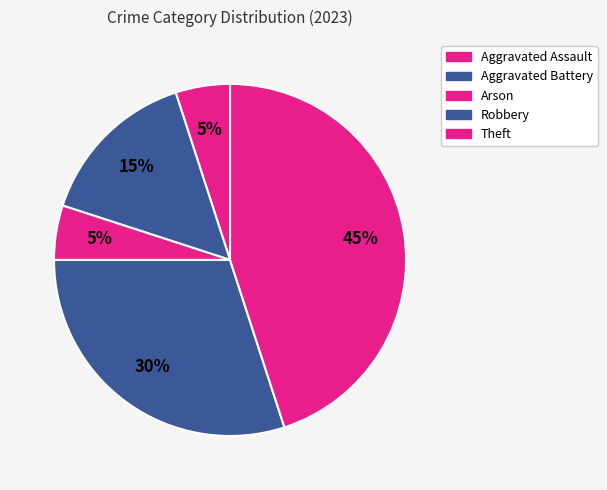

Which category has the biggest portion of the pie?

Theft